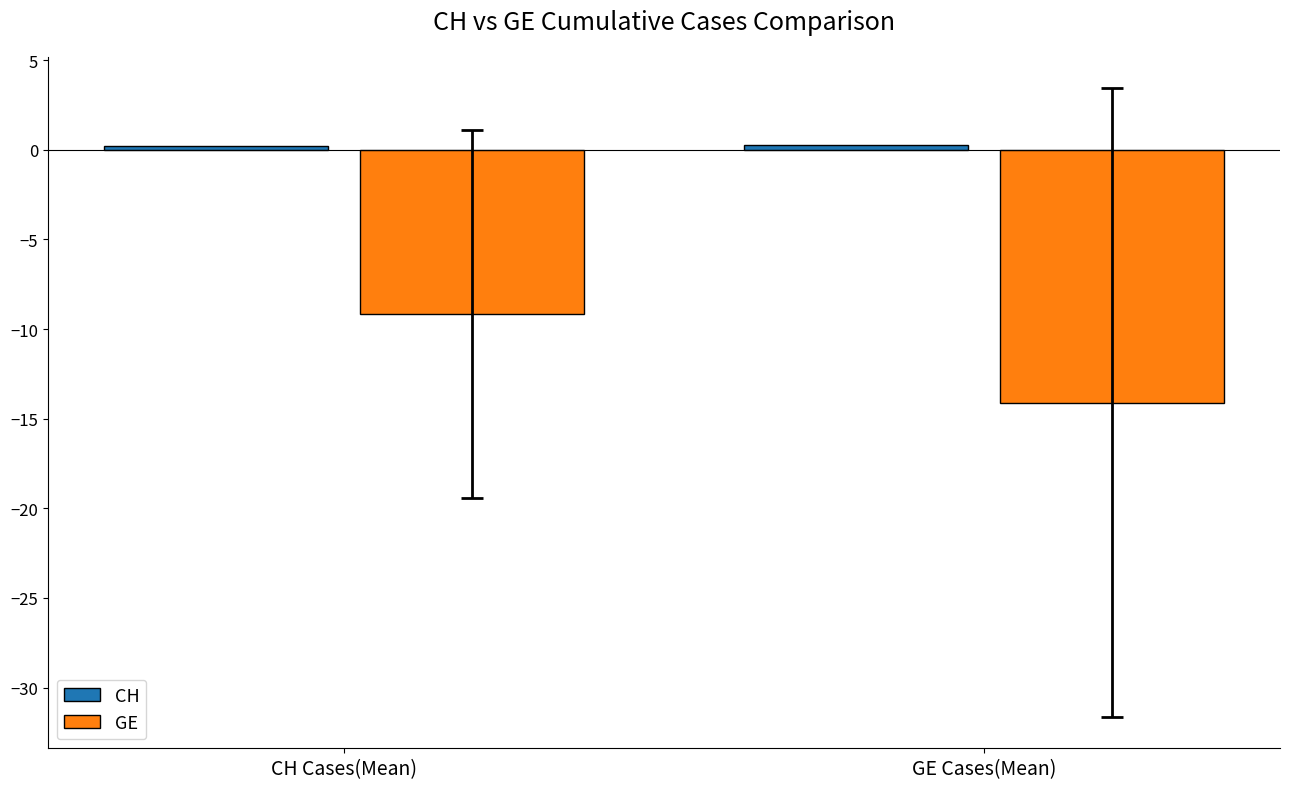

True or false: GE has a value of -14.1 at GE Cases(Mean).

True